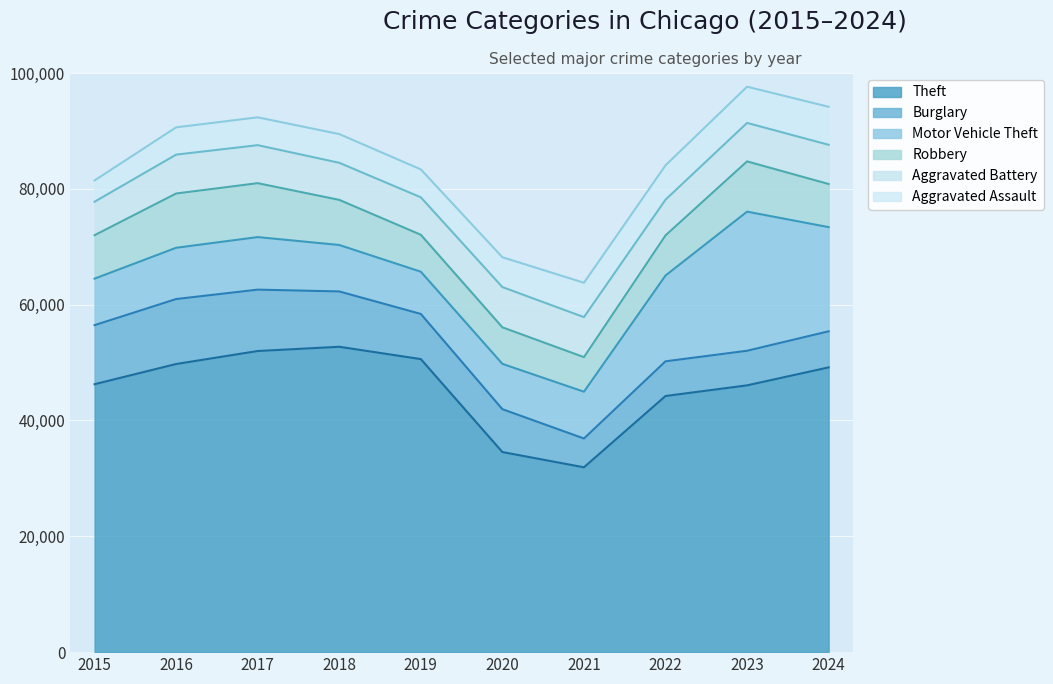

Which series has the largest total across all categories?

Theft